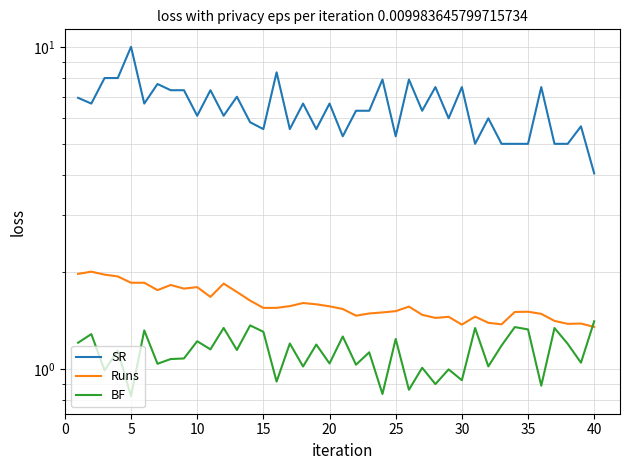

Reading left to right, what are all the values shown in this chart?

SR: 6.9	6.7	8.0	8.0	10.0	6.7	7.7	7.3	7.3	6.1	7.3	6.1	7.0	5.8	5.6	8.3	5.6	6.7	5.6	6.7	5.3	6.3	6.3	7.9	5.3	7.9	6.3	7.5	6.0	7.5	5.0	6.0	5.0	5.0	5.0	7.5	5.0	5.0	5.7	4.0
Runs: 2.0	2.0	2.0	1.9	1.9	1.9	1.8	1.8	1.8	1.8	1.7	1.8	1.7	1.6	1.5	1.5	1.6	1.6	1.6	1.6	1.5	1.5	1.5	1.5	1.5	1.6	1.5	1.4	1.5	1.4	1.5	1.4	1.4	1.5	1.5	1.5	1.4	1.4	1.4	1.4
BF: 1.2	1.3	1.0	1.1	0.8	1.3	1.0	1.1	1.1	1.2	1.2	1.3	1.1	1.4	1.3	0.9	1.2	1.0	1.2	1.0	1.3	1.0	1.1	0.8	1.2	0.9	1.0	0.9	1.0	0.9	1.3	1.0	1.2	1.4	1.3	0.9	1.3	1.2	1.0	1.4